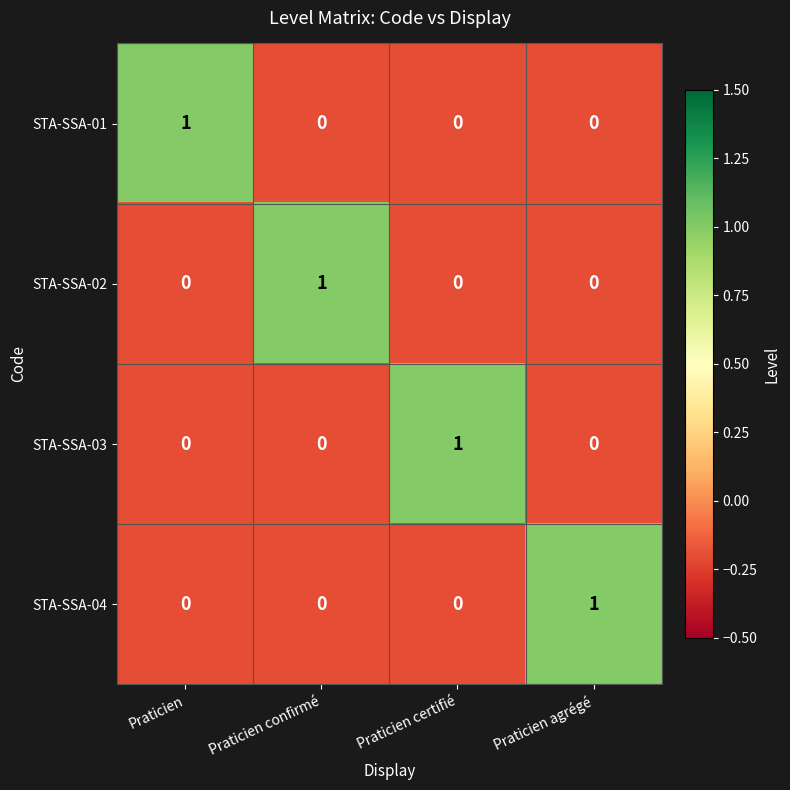

The value of STA-SSA-01 at Praticien is 1. True or false?

True